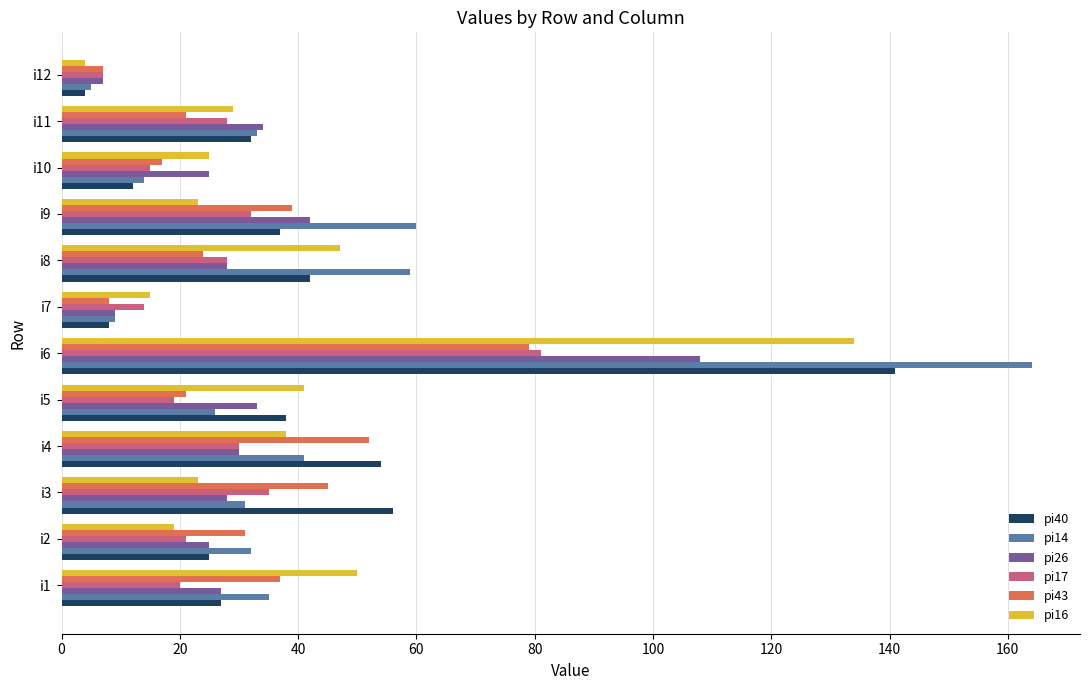

Is the value of pi14 at i2 greater than the value of pi17 at i6?

No